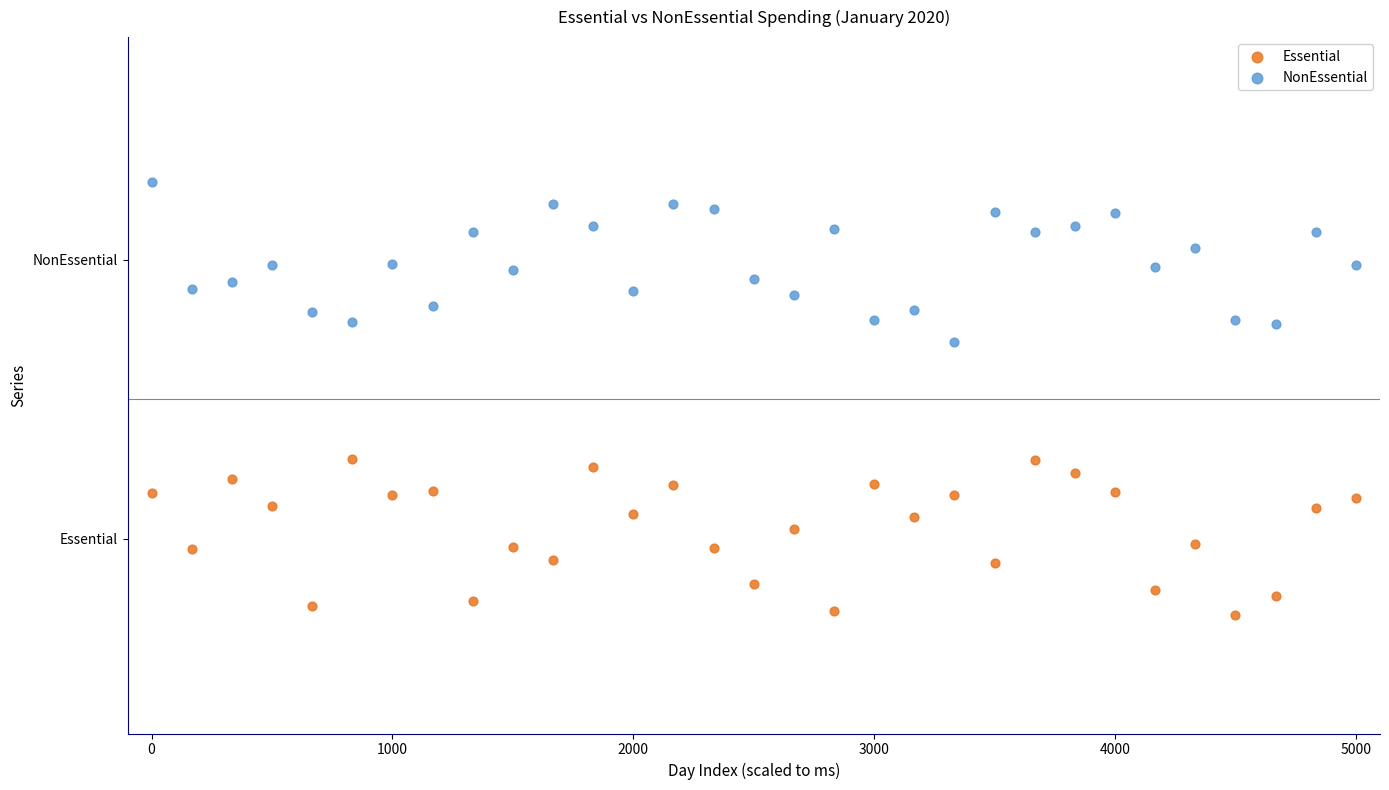

What are all the series names shown in the legend?

Essential, NonEssential